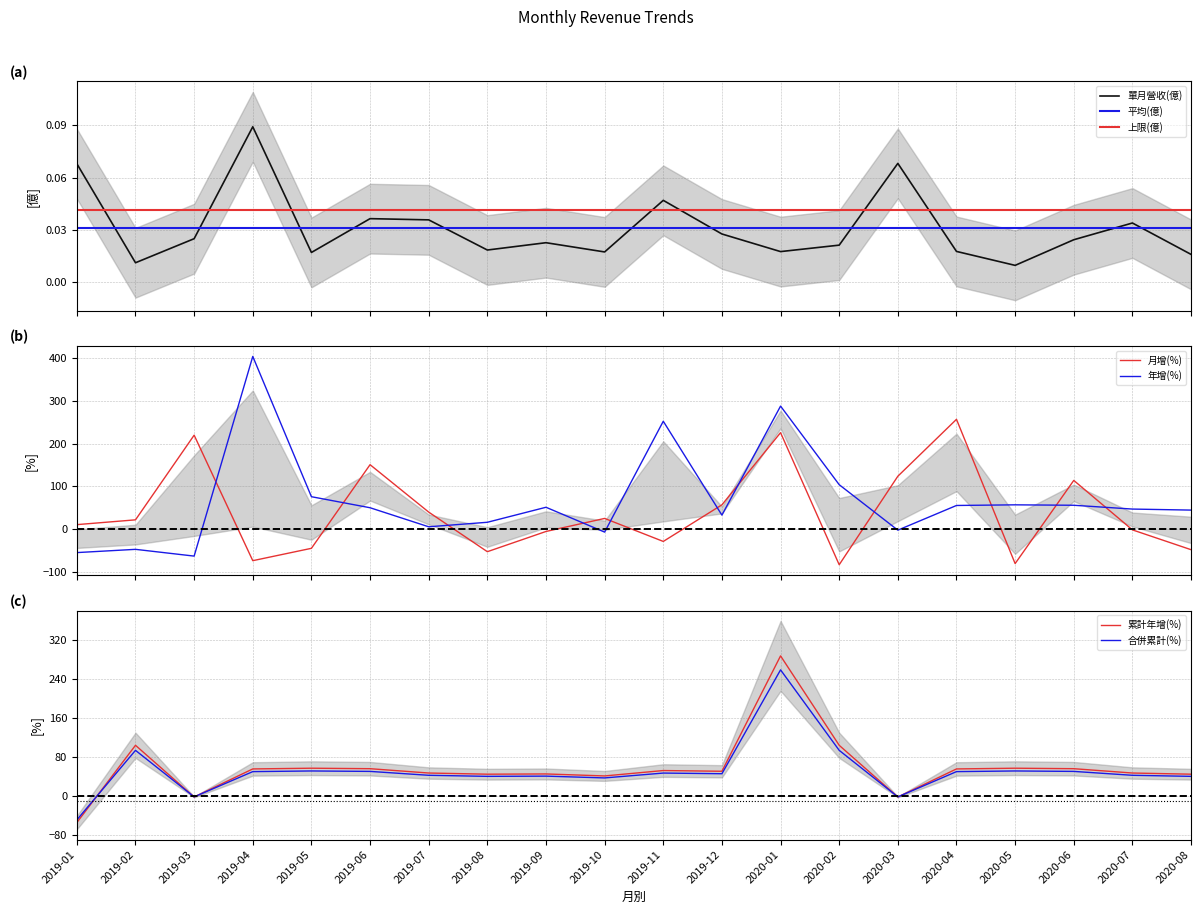

Reading left to right, transcribe all the data shown in this chart.

月增(單月營收): 10.3	21.5	219.5	-74.0	-45.1	150.5	39.6	-53.0	-5.7	24.8	-29.0	56.6	225.4	-83.5	123.5	256.6	-80.8	113.7	-2.0	-48.3
年增(單月營收): -55.1	-47.5	-63.3	403.7	75.6	49.8	5.3	15.8	50.9	-7.2	252.1	32.5	287.5	103.7	-2.6	55.1	56.6	55.6	46.7	44.3
單月營收(億): 0.1	0.0	0.0	0.1	0.0	0.0	0.0	0.0	0.0	0.0	0.0	0.0	0.0	0.0	0.1	0.0	0.0	0.0	0.0	0.0